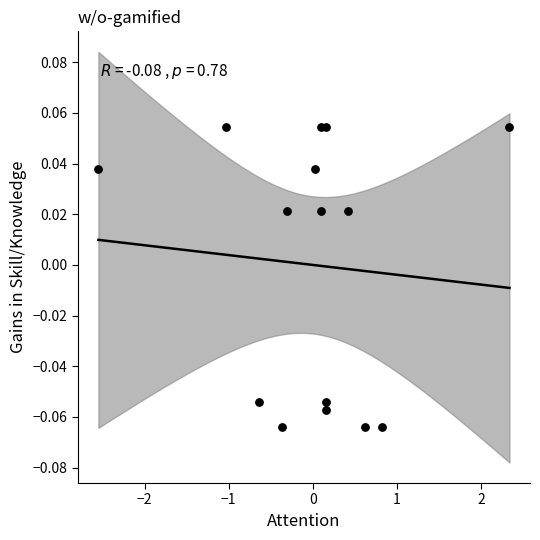

How many data points are displayed?

15